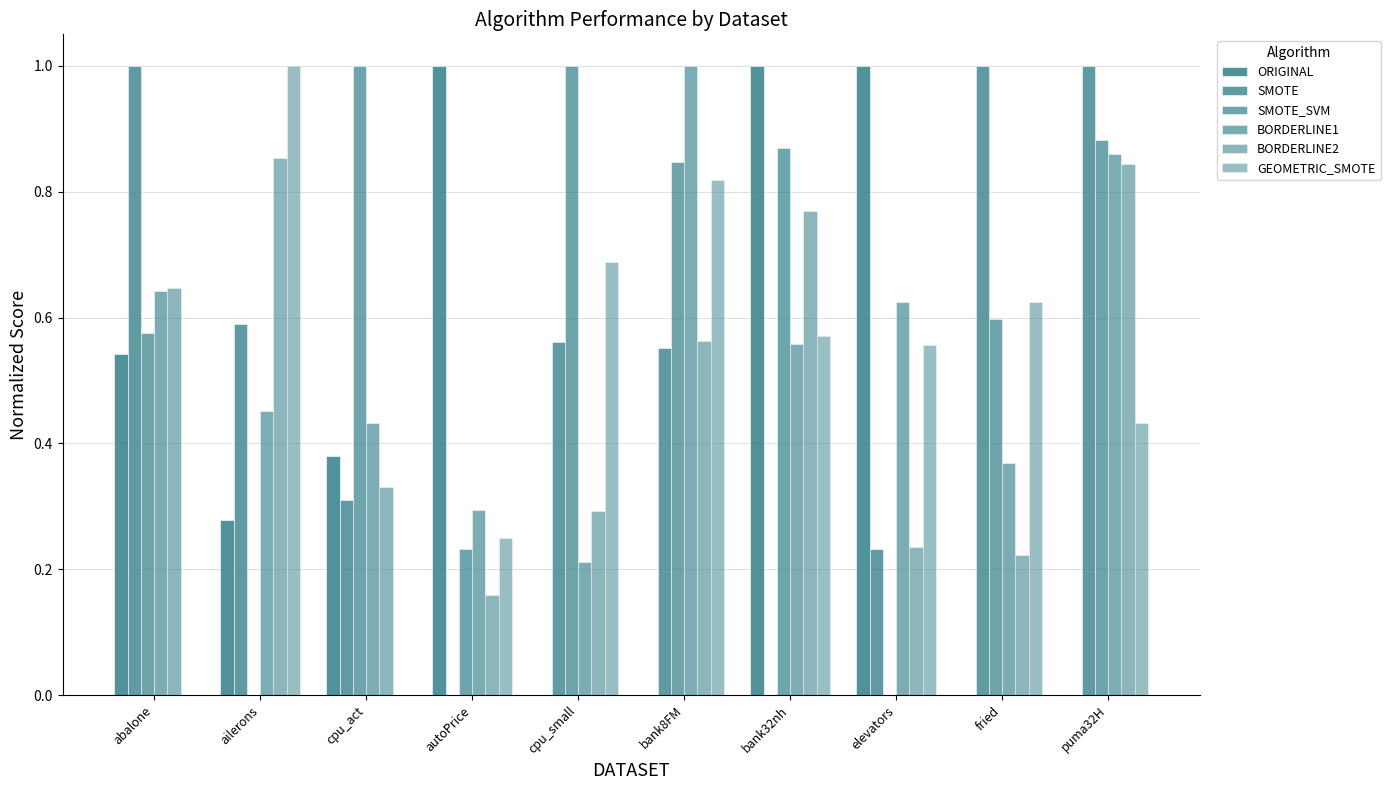

Count the number of categories in the chart.

10